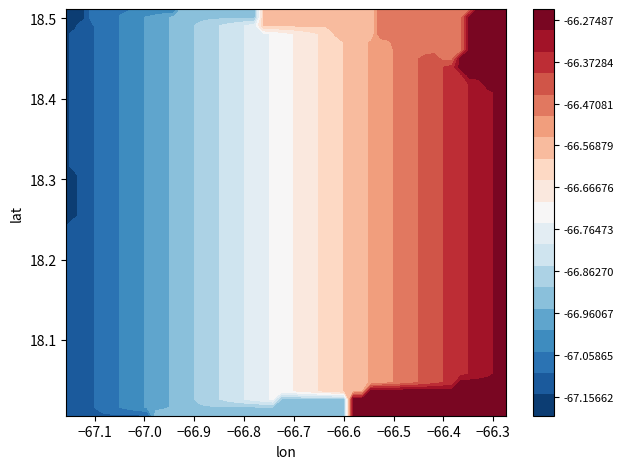

Is the value of lon at 4015247938 greater than the value of lat at 1931223968?

No